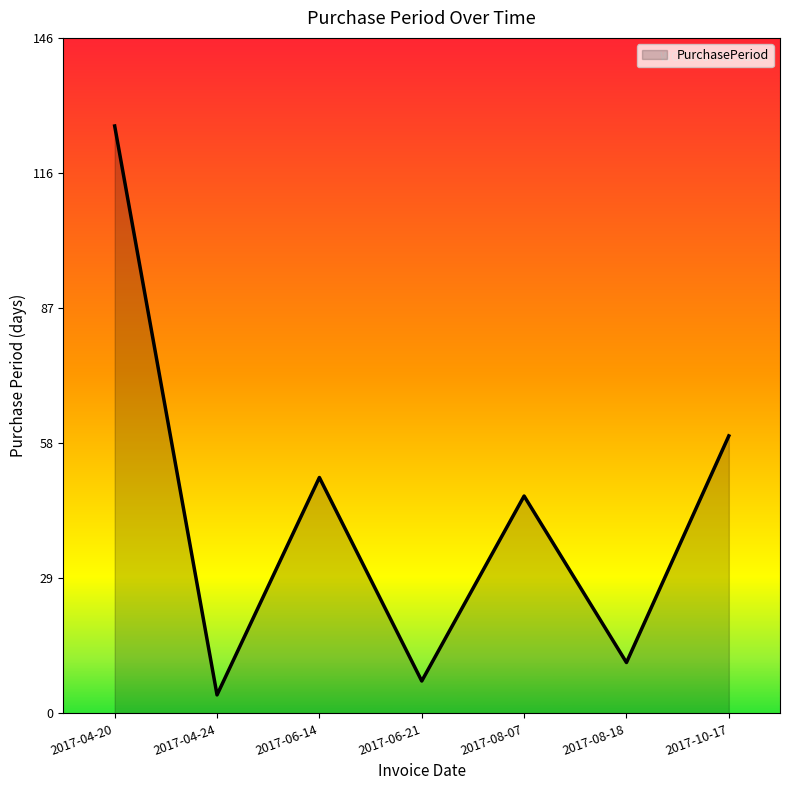

List the labels in order of value, smallest first.

2017-04-24, 2017-06-21, 2017-08-18, 2017-08-07, 2017-06-14, 2017-10-17, 2017-04-20